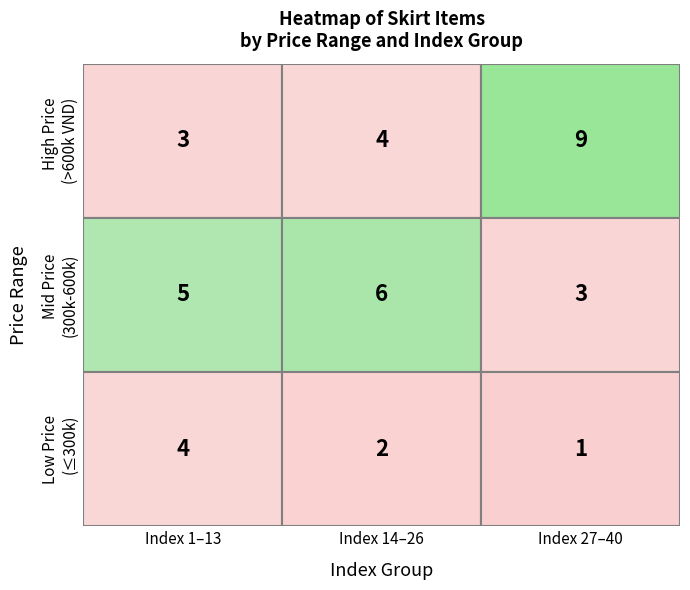

What is the minimum value shown in the chart?

1